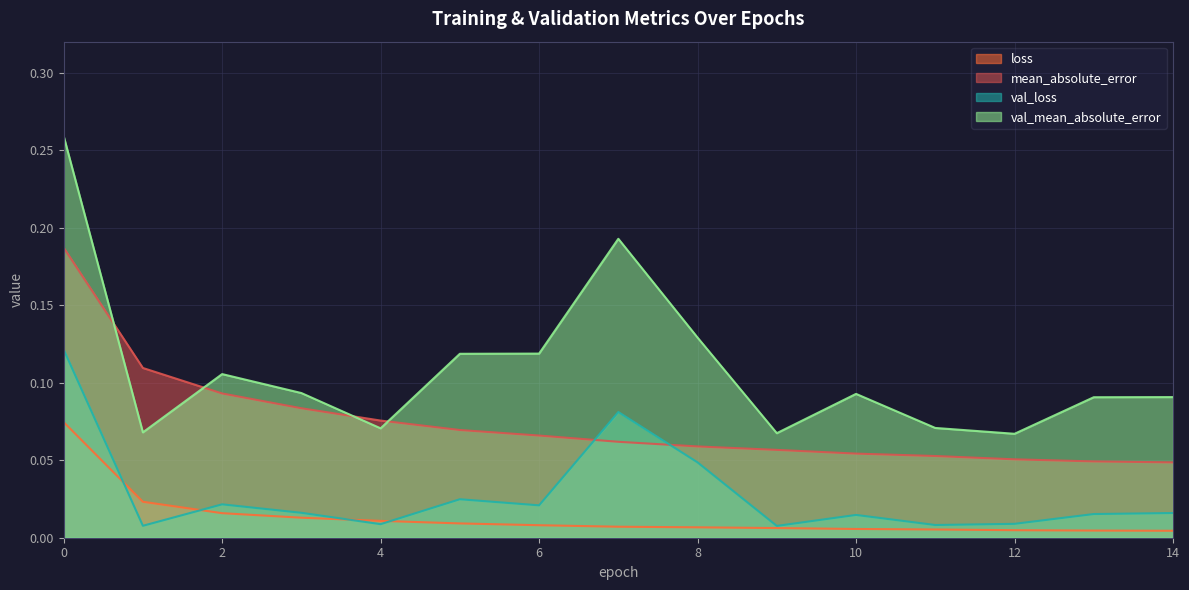

How many lines are shown in the chart?

4